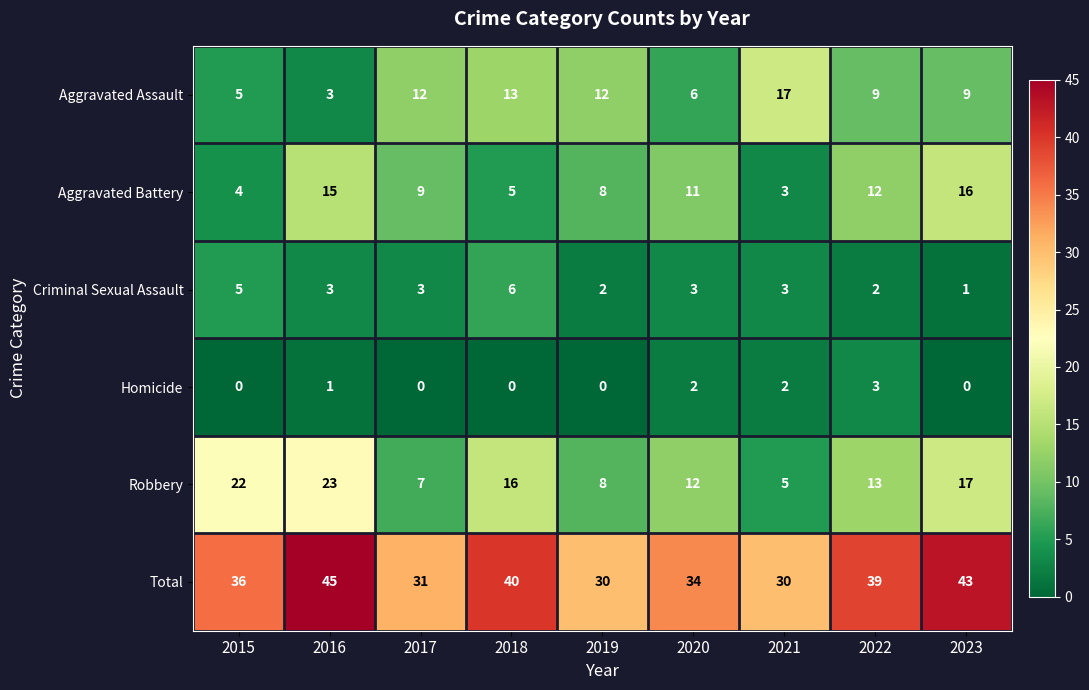

List the series in order of their peak value, highest first.

Total, Robbery, Aggravated Assault, Aggravated Battery, Criminal Sexual Assault, Homicide